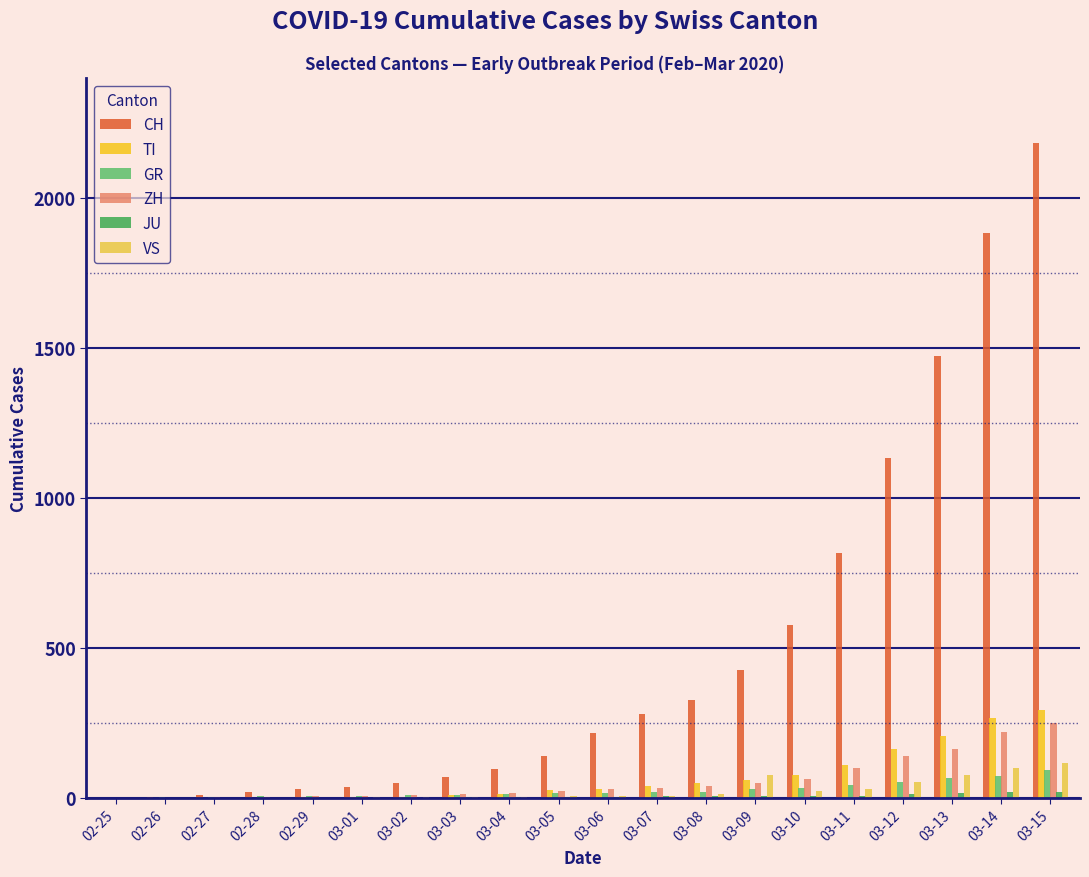

True or false: CH has a value of 451 at 03-08.

False